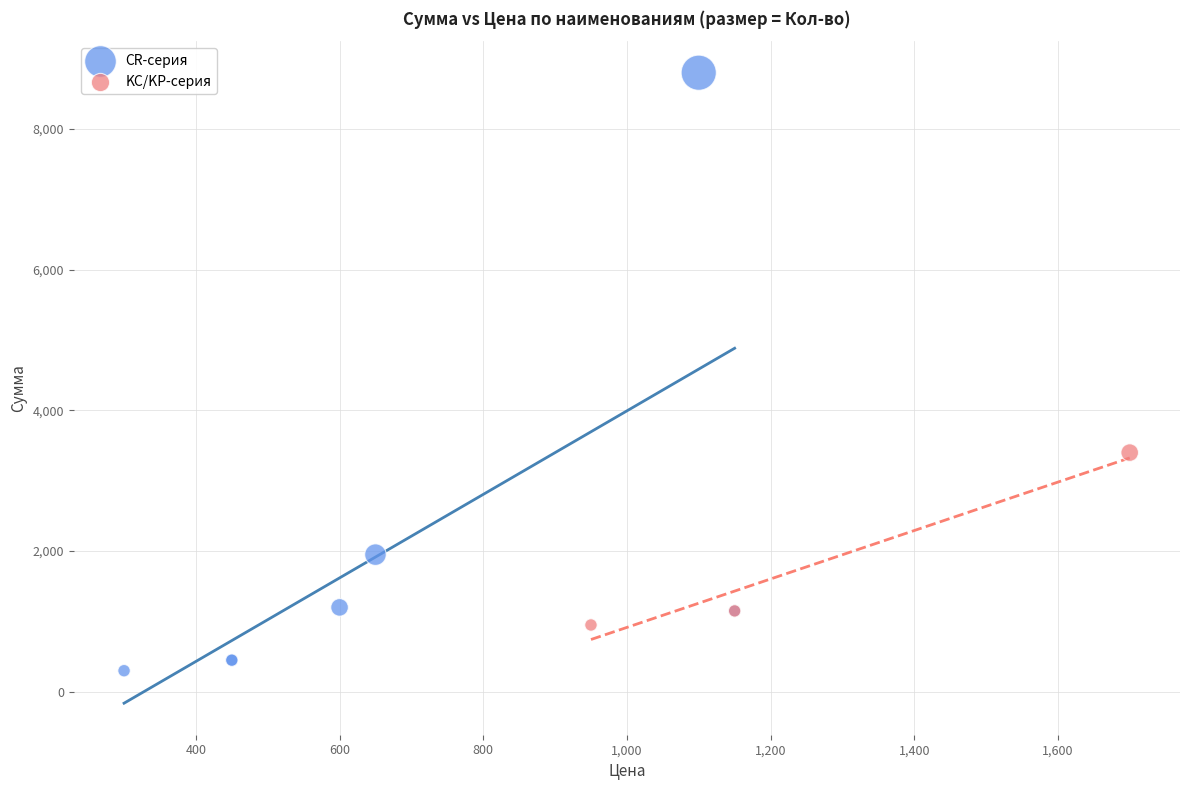

Which series reaches the maximum Y coordinate?

CR-серия